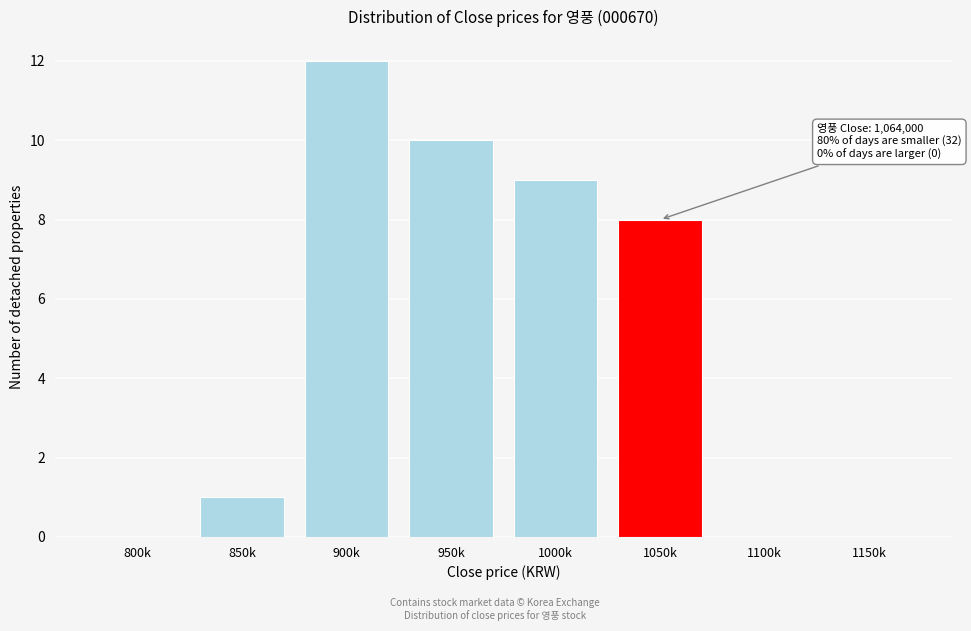

Reading left to right, what are all the values shown in this chart?

800k=0	850k=1	900k=12	950k=10	1000k=9	1050k=8	1100k=0	1150k=0